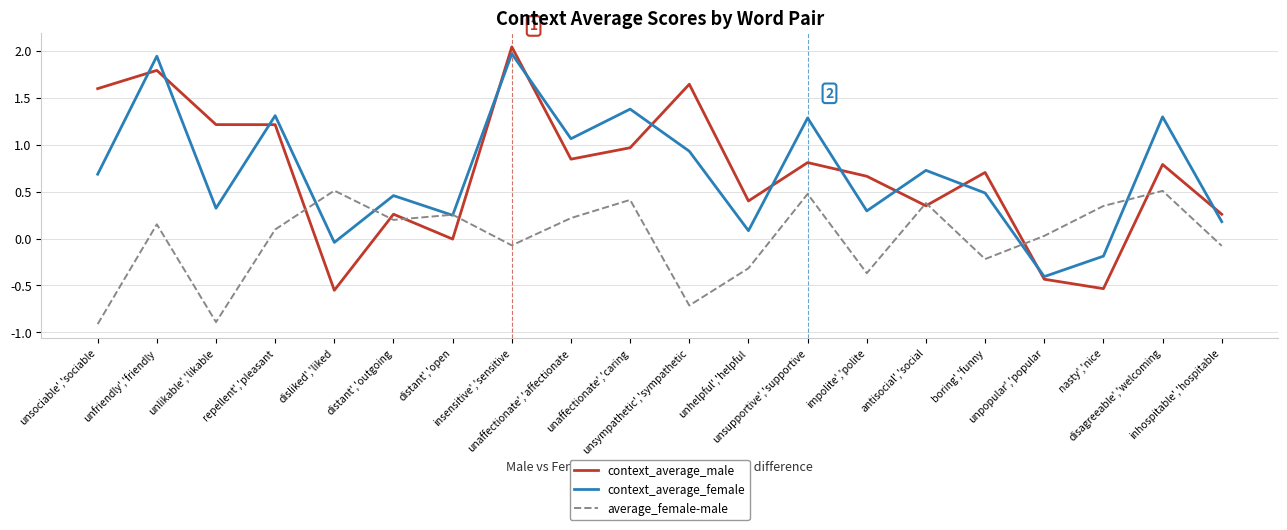

What is the sum of the average_female-male values at disagreeable','welcoming and unsympathetic','sympathetic?

-0.2